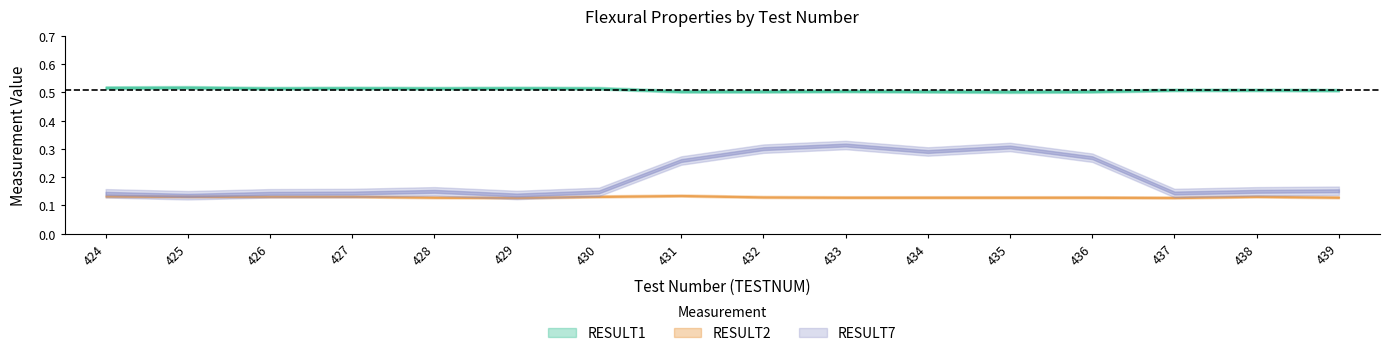

True or false: RESULT1 and RESULT7 cross at least once.

False